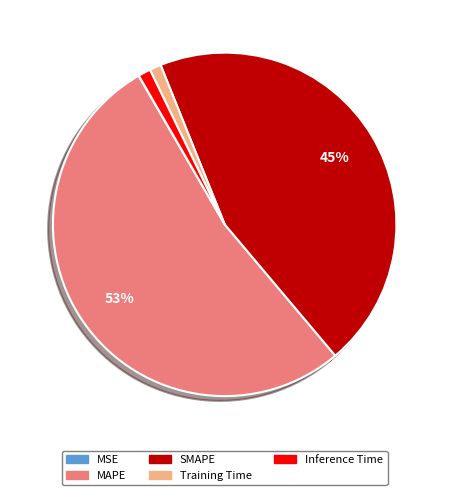

Is the sum of SMAPE and Training Time greater than half?

No